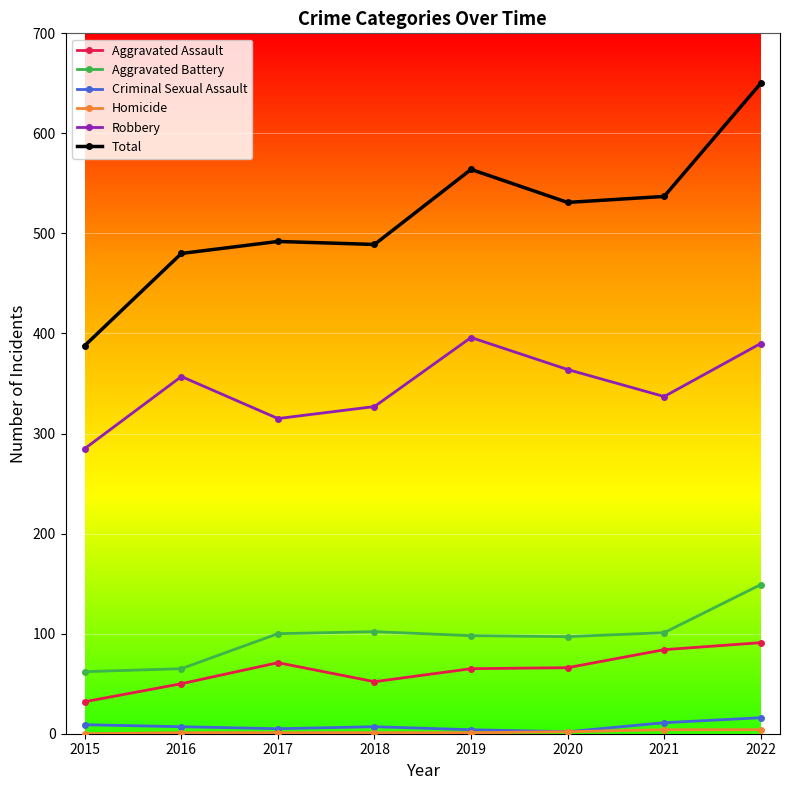

True or false: Robbery and Aggravated Assault intersect in this chart.

False